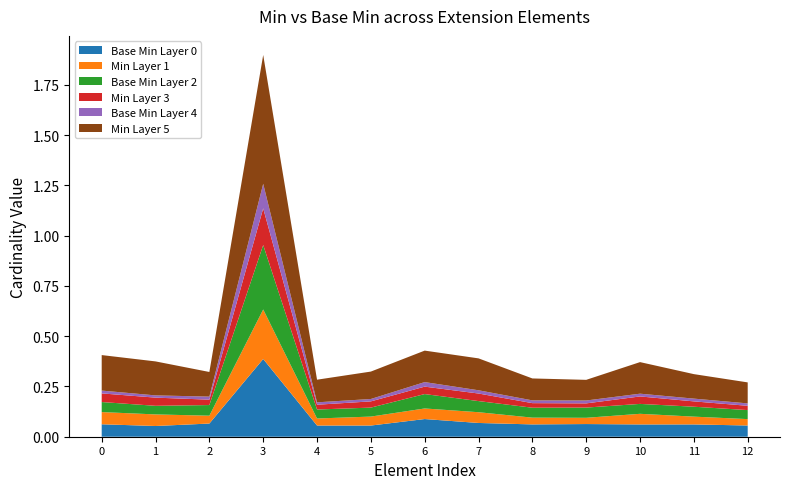

The Base Min Layer 0 series shows 0.0 at 7. True or false?

False